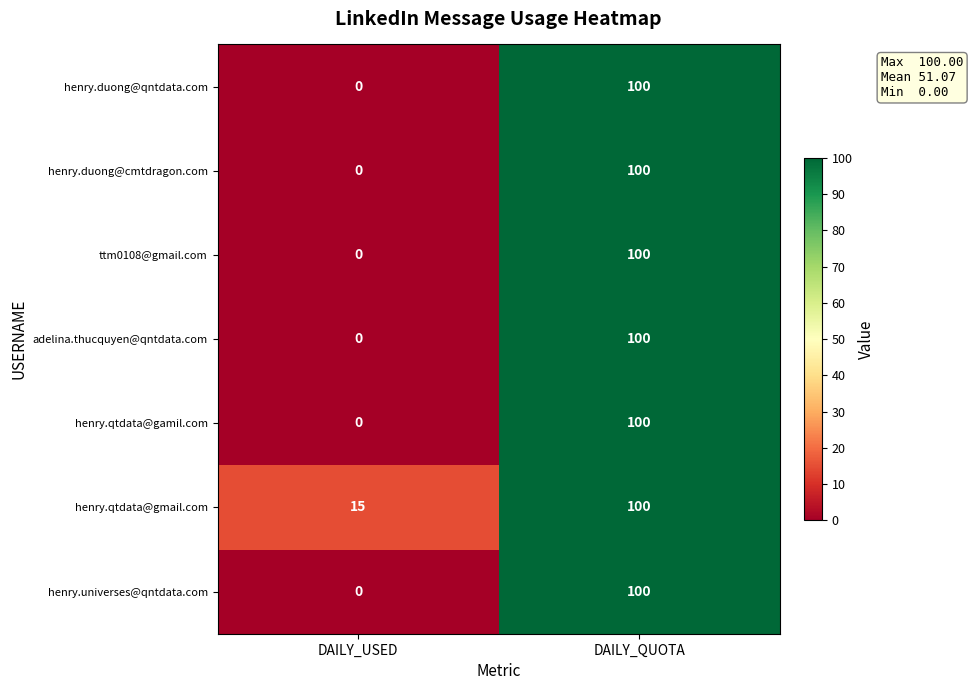

What is the maximum value for henry.duong@qntdata.com?

100